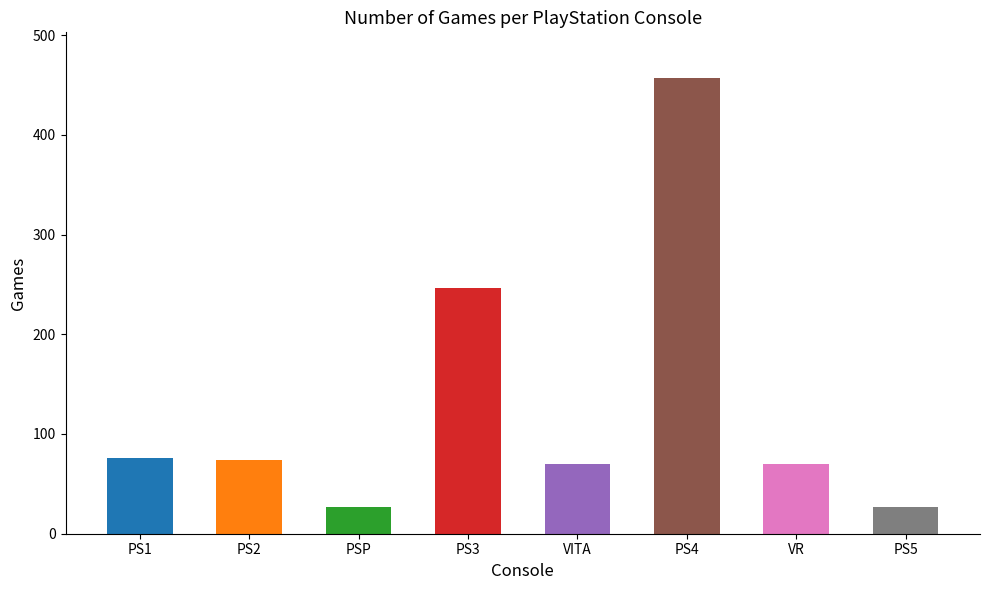

Rank the categories by value from highest to lowest.

PS4, PS3, PS1, PS2, VITA, VR, PSP, PS5